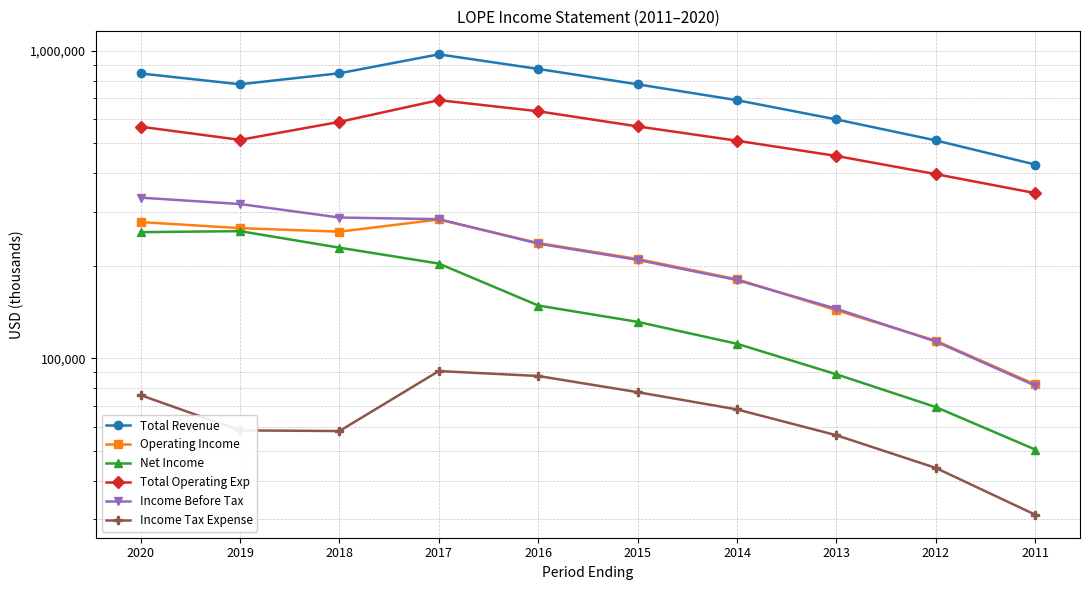

Rank the categories by Operating Income value from lowest to highest.

2011, 2012, 2013, 2014, 2015, 2016, 2018, 2019, 2020, 2017